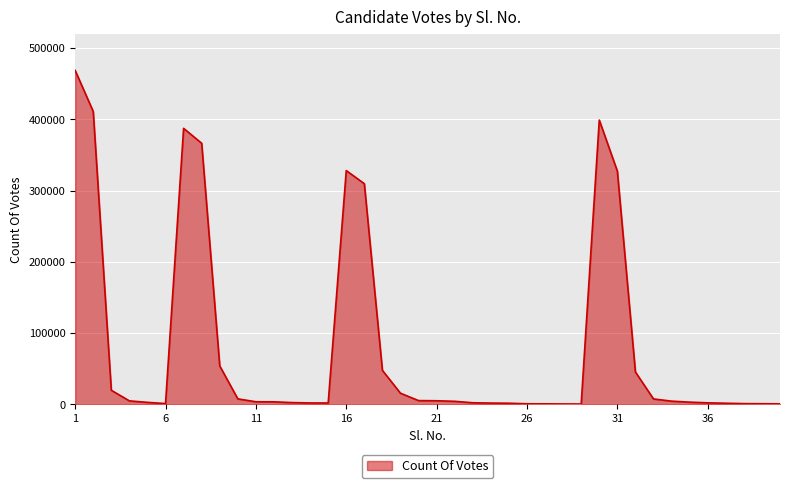

What is the maximum value shown in the chart?

468711